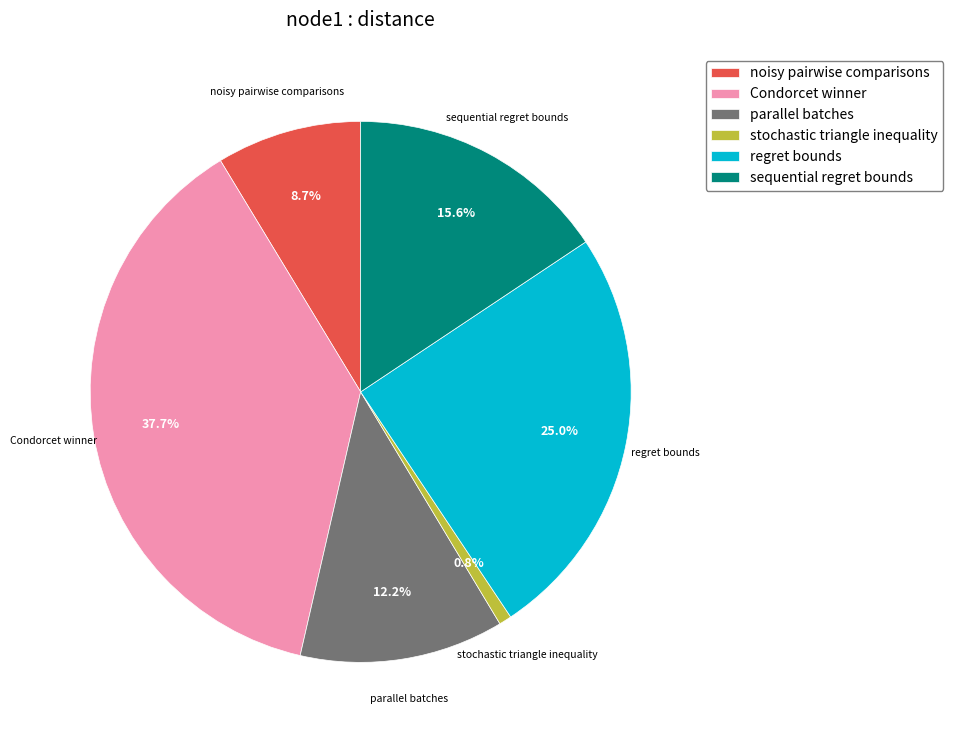

How much of the chart is everything except sequential regret bounds?

84.4%